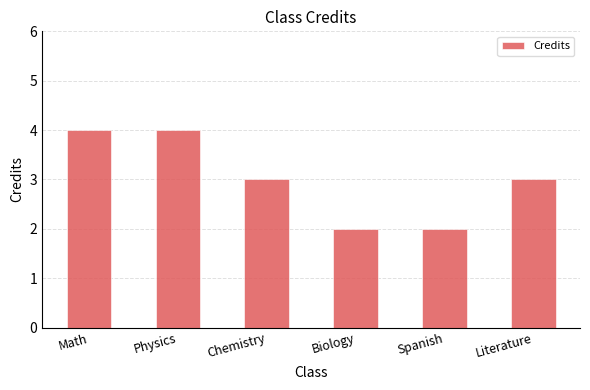

Read the value at Literature.

3